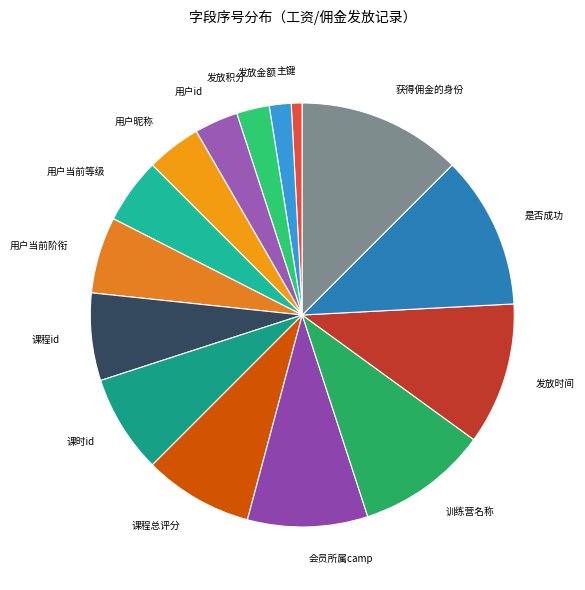

The 是否成功 slice represents 12% of the pie. True or false?

True